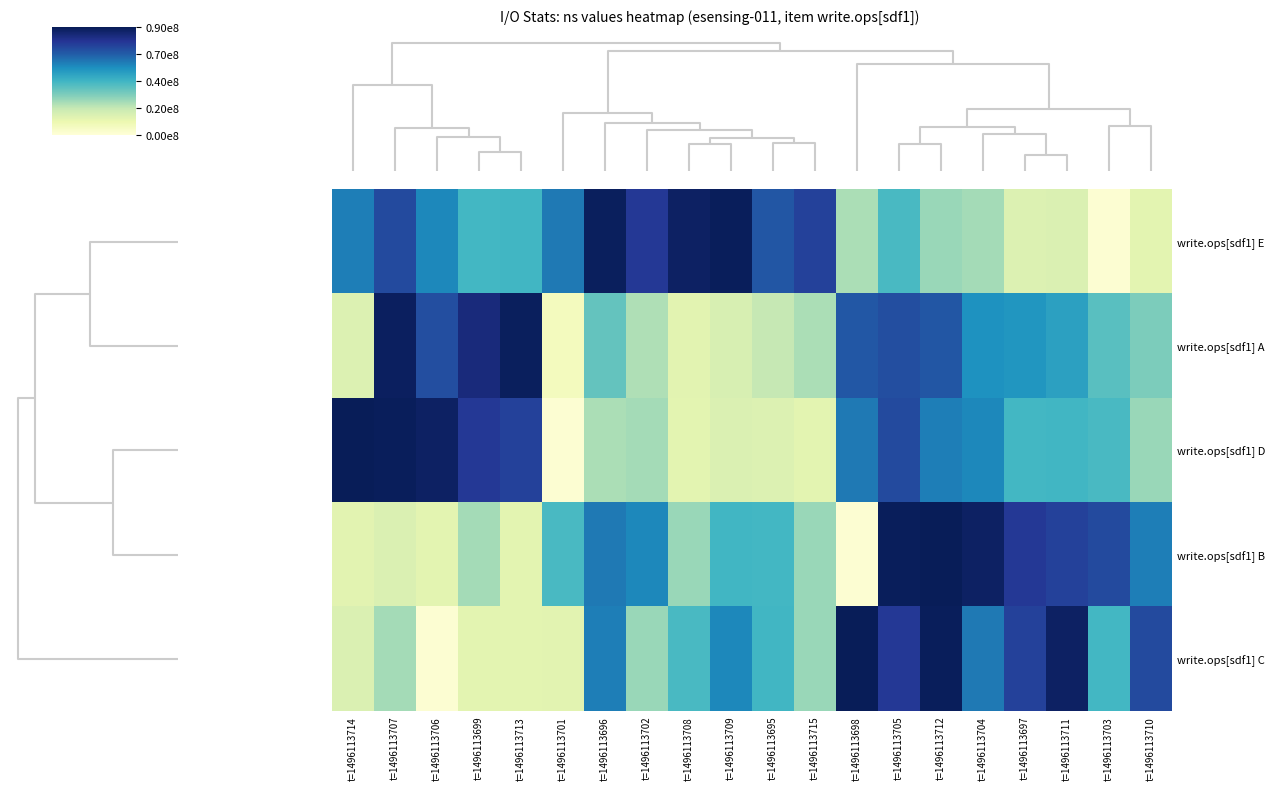

Reading left to right, extract all data points from this chart.

write.ops[sdf1] E: t=1496113714=0.7	t=1496113707=0.8	t=1496113706=0.6	t=1496113699=0.5	t=1496113713=0.5	t=1496113701=0.7	t=1496113696=1.0	t=1496113702=0.9	t=1496113708=1.0	t=1496113709=1.0	t=1496113695=0.8	t=1496113715=0.8	t=1496113698=0.3	t=1496113705=0.5	t=1496113712=0.3	t=1496113704=0.3	t=1496113697=0.2	t=1496113711=0.2	t=1496113703=0.0	t=1496113710=0.2
write.ops[sdf1] A: t=1496113714=0.2	t=1496113707=1.0	t=1496113706=0.8	t=1496113699=0.9	t=1496113713=1.0	t=1496113701=0.1	t=1496113696=0.4	t=1496113702=0.3	t=1496113708=0.2	t=1496113709=0.2	t=1496113695=0.3	t=1496113715=0.3	t=1496113698=0.8	t=1496113705=0.8	t=1496113712=0.8	t=1496113704=0.6	t=1496113697=0.6	t=1496113711=0.6	t=1496113703=0.4	t=1496113710=0.4
write.ops[sdf1] D: t=1496113714=1.0	t=1496113707=1.0	t=1496113706=1.0	t=1496113699=0.9	t=1496113713=0.8	t=1496113701=0.0	t=1496113696=0.3	t=1496113702=0.3	t=1496113708=0.2	t=1496113709=0.2	t=1496113695=0.2	t=1496113715=0.2	t=1496113698=0.7	t=1496113705=0.8	t=1496113712=0.7	t=1496113704=0.6	t=1496113697=0.5	t=1496113711=0.5	t=1496113703=0.5	t=1496113710=0.3
write.ops[sdf1] B: t=1496113714=0.2	t=1496113707=0.2	t=1496113706=0.2	t=1496113699=0.3	t=1496113713=0.2	t=1496113701=0.5	t=1496113696=0.7	t=1496113702=0.6	t=1496113708=0.3	t=1496113709=0.5	t=1496113695=0.5	t=1496113715=0.3	t=1496113698=0.0	t=1496113705=1.0	t=1496113712=1.0	t=1496113704=1.0	t=1496113697=0.9	t=1496113711=0.8	t=1496113703=0.8	t=1496113710=0.7
write.ops[sdf1] C: t=1496113714=0.2	t=1496113707=0.3	t=1496113706=0.0	t=1496113699=0.2	t=1496113713=0.2	t=1496113701=0.2	t=1496113696=0.7	t=1496113702=0.3	t=1496113708=0.5	t=1496113709=0.6	t=1496113695=0.5	t=1496113715=0.3	t=1496113698=1.0	t=1496113705=0.9	t=1496113712=1.0	t=1496113704=0.7	t=1496113697=0.8	t=1496113711=1.0	t=1496113703=0.5	t=1496113710=0.8